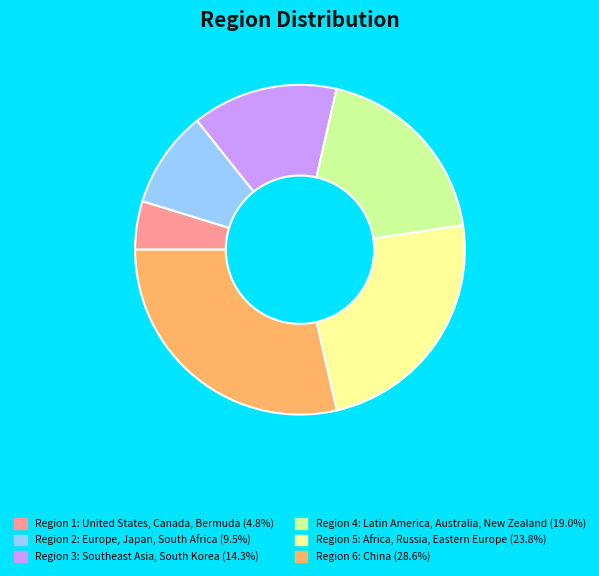

How many segments does this pie chart have?

6